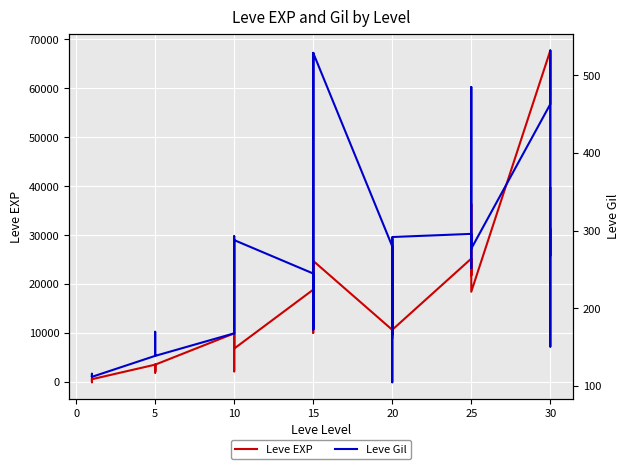

What is the difference between the maximum and minimum values in the Leve Gil series?

427